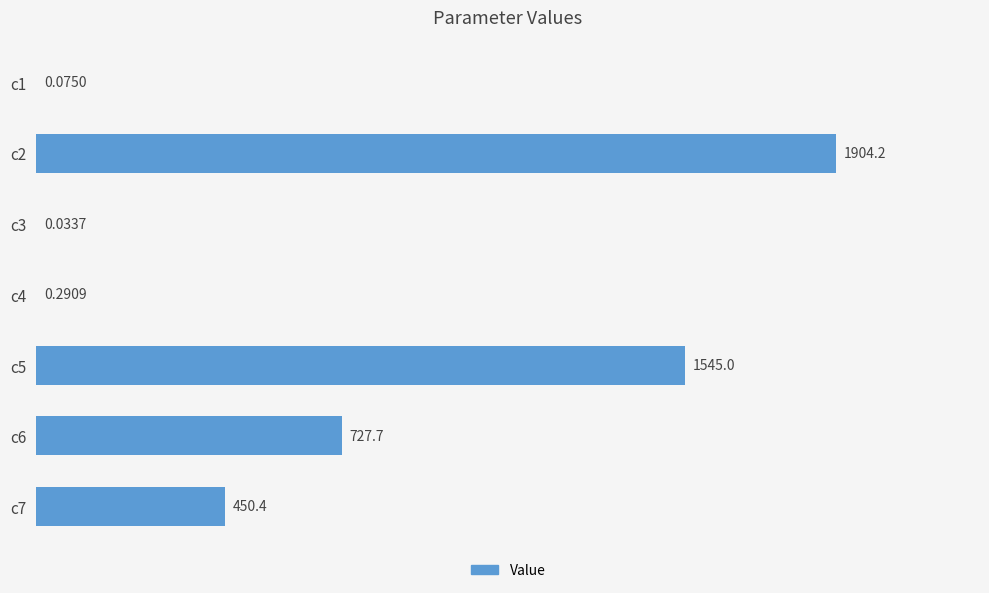

What is the sum of the values at c7 and c6?

1178.1